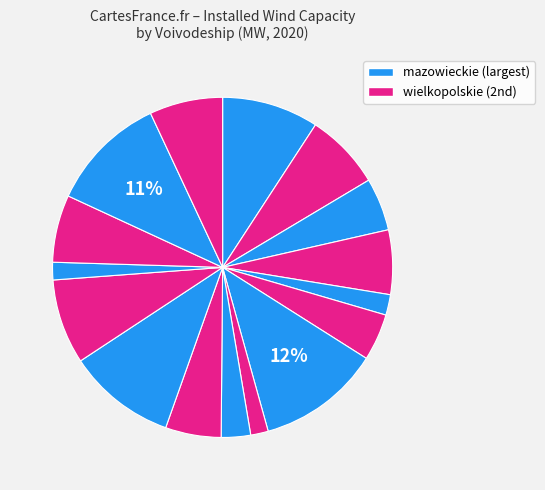

Count the number of slices in the pie.

16